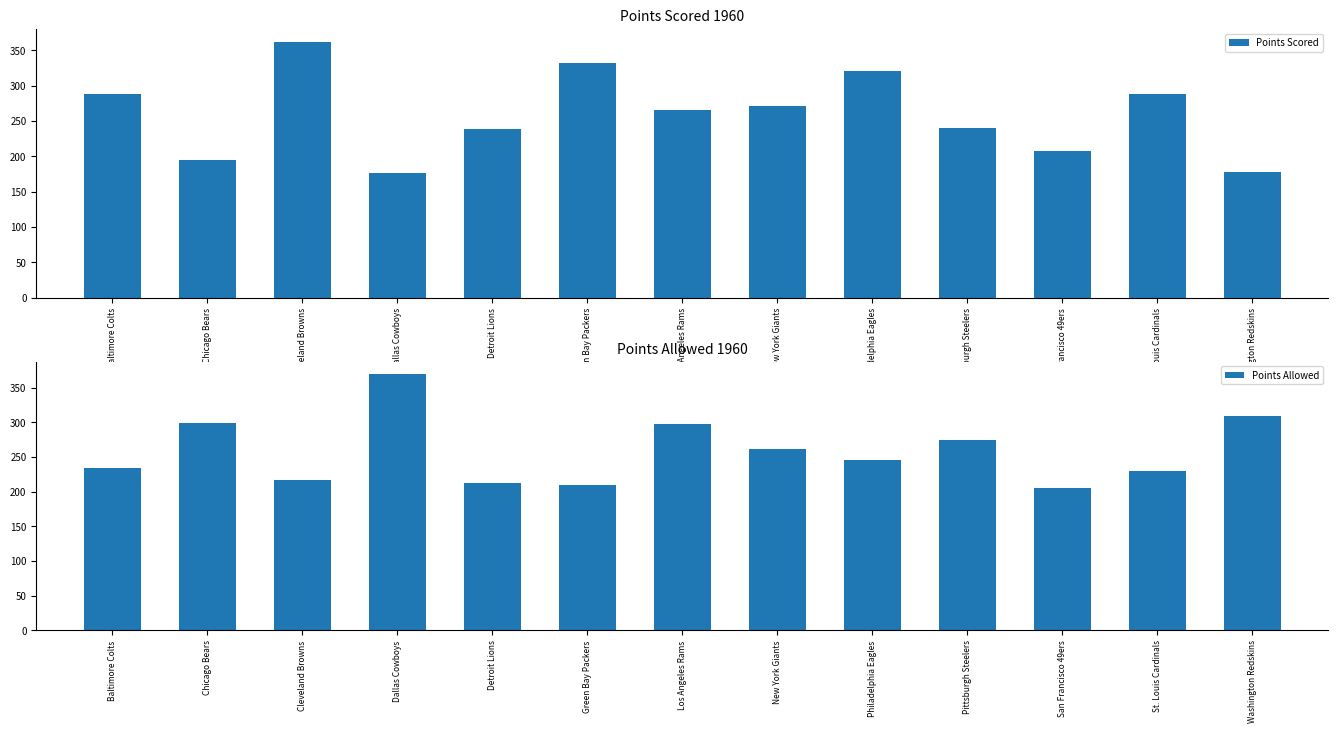

What position from the right is Detroit Lions?

9